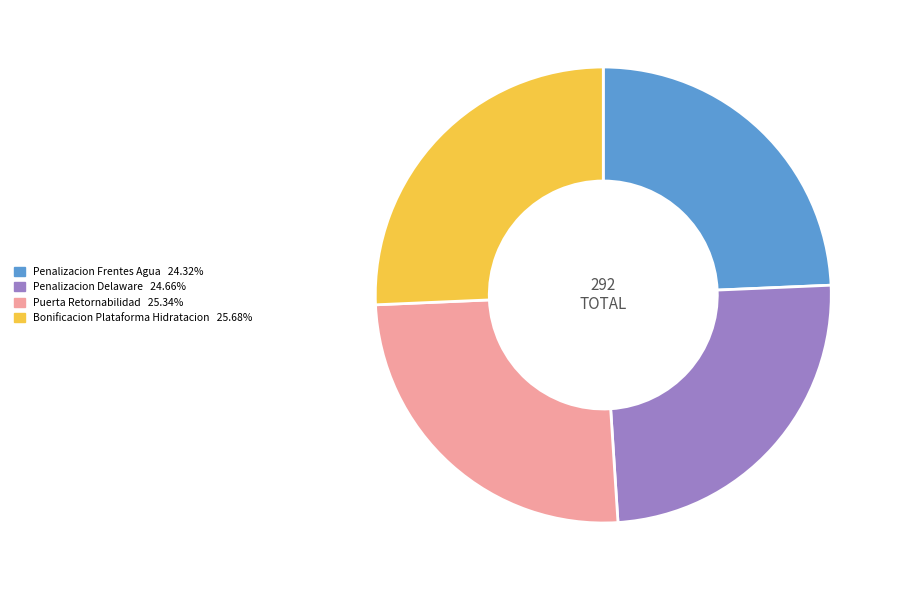

Is it true that Bonificacion Plataforma Hidratacion is 35% of the pie?

False